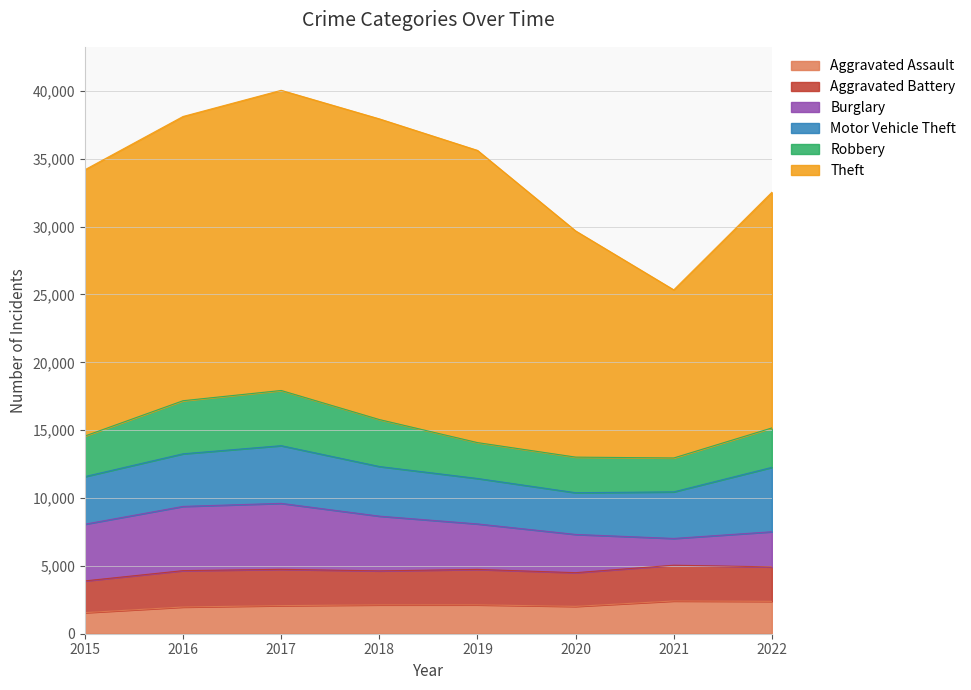

Does the chart display data point markers on the line(s)?

No